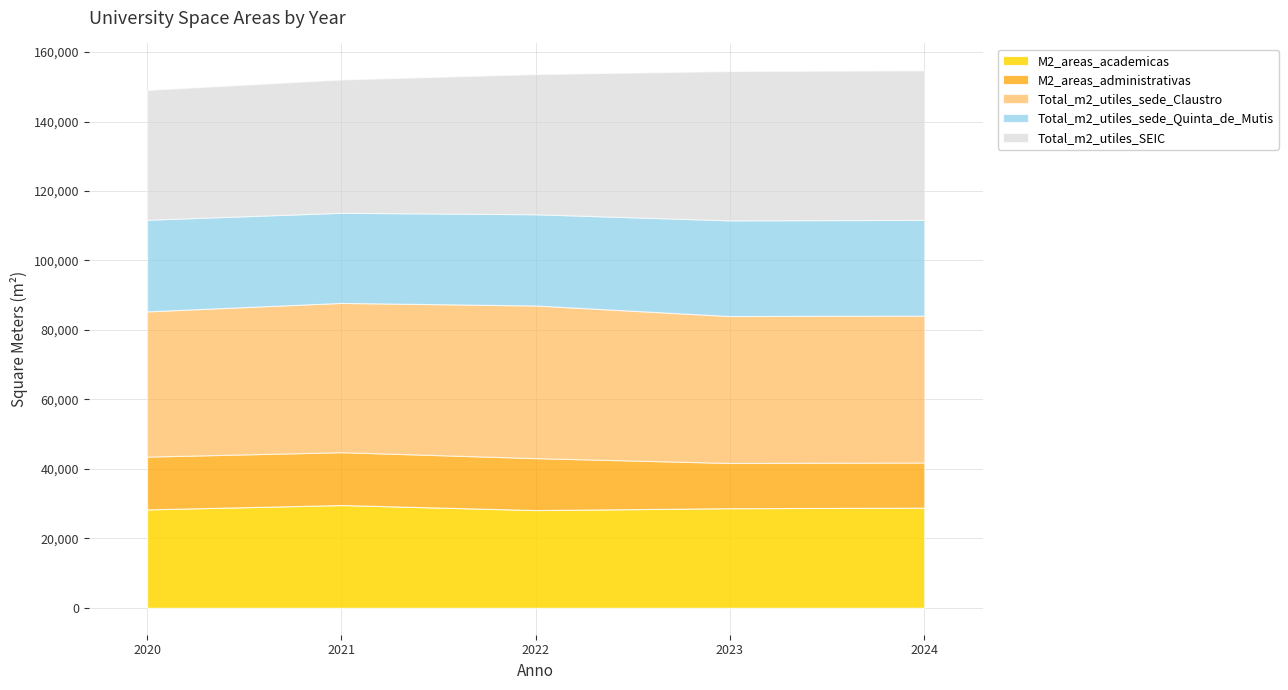

Is the value of Total_m2_utiles_sede_Claustro at 2023 greater than the value of Total_m2_utiles_SEIC at 2023?

No